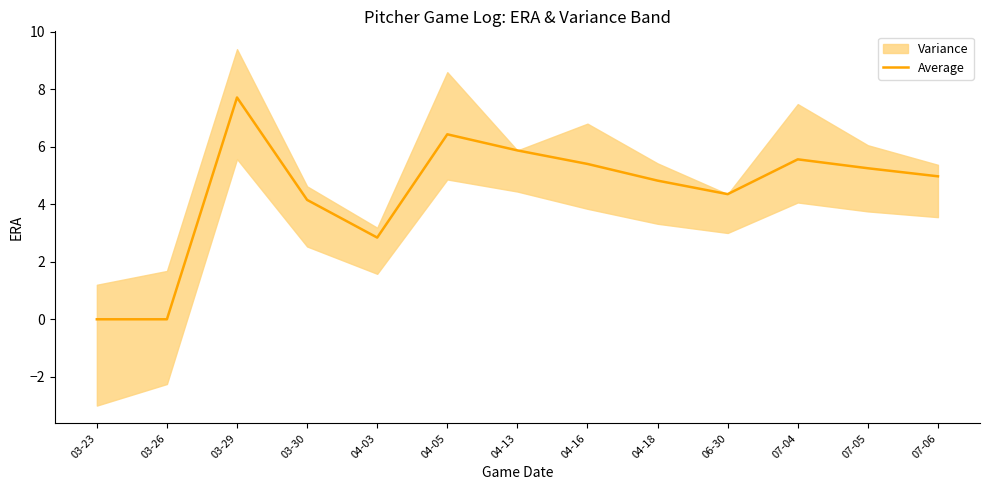

What is the approximate value at 04-18?

4.8